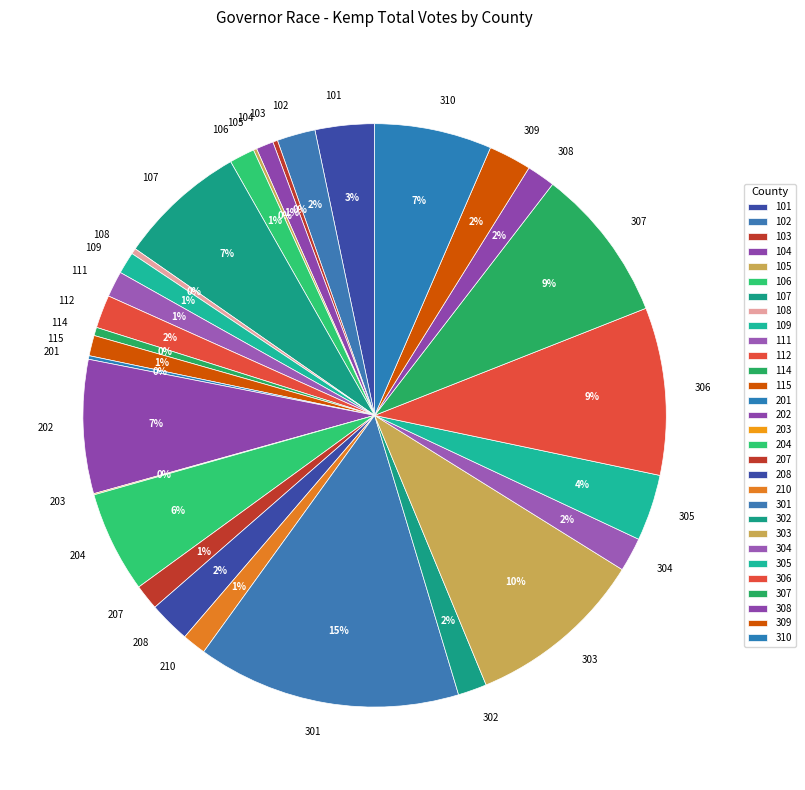

To the nearest percent, what is the difference between the largest and smallest slice percentages?

15%